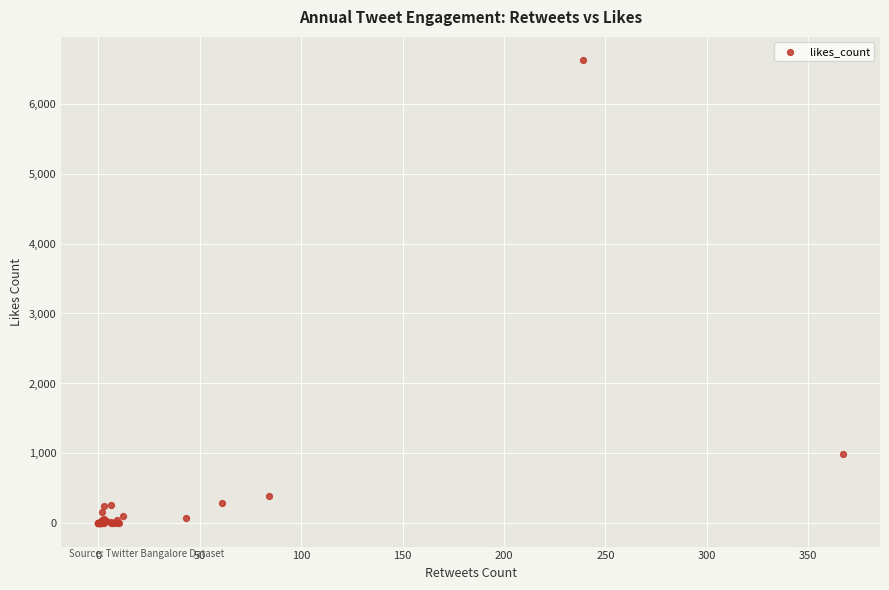

What Y value in the scatter plot is closest to 3311?

985